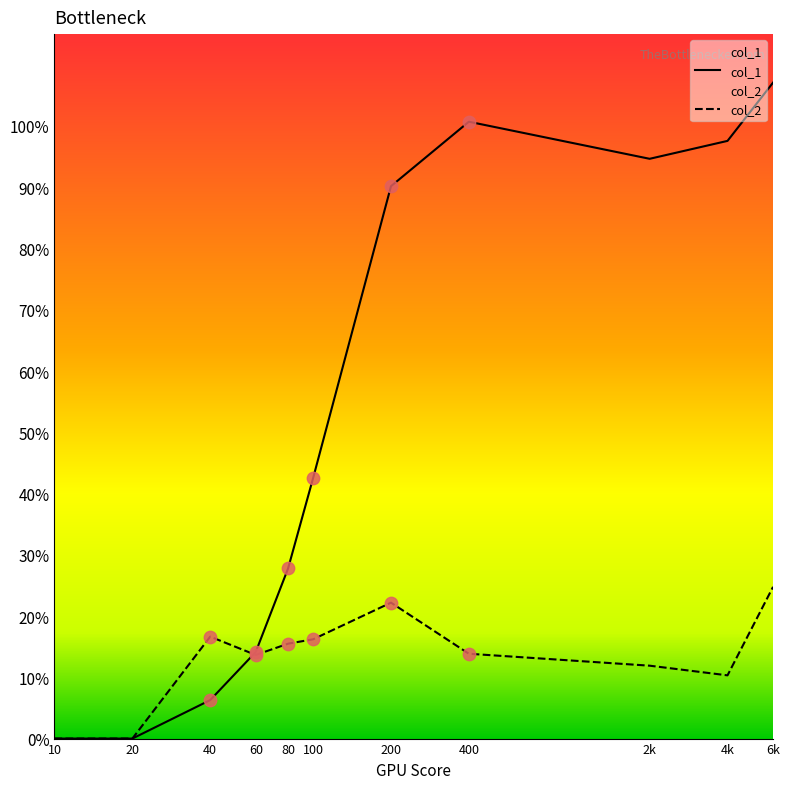

What are all the series names shown in the legend?

col_1, col_2